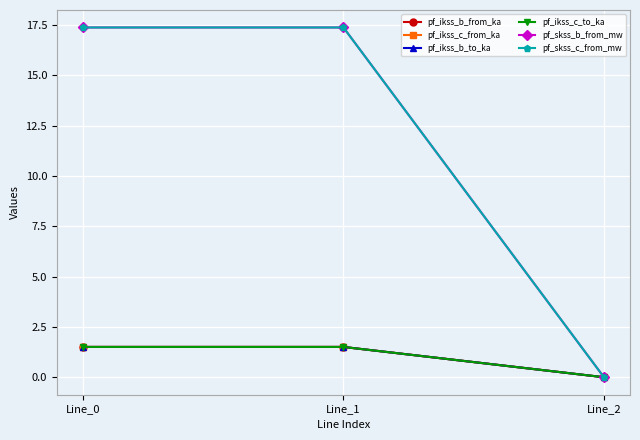

The pf_ikss_b_from_ka series shows 0.0 at Line_2. True or false?

True